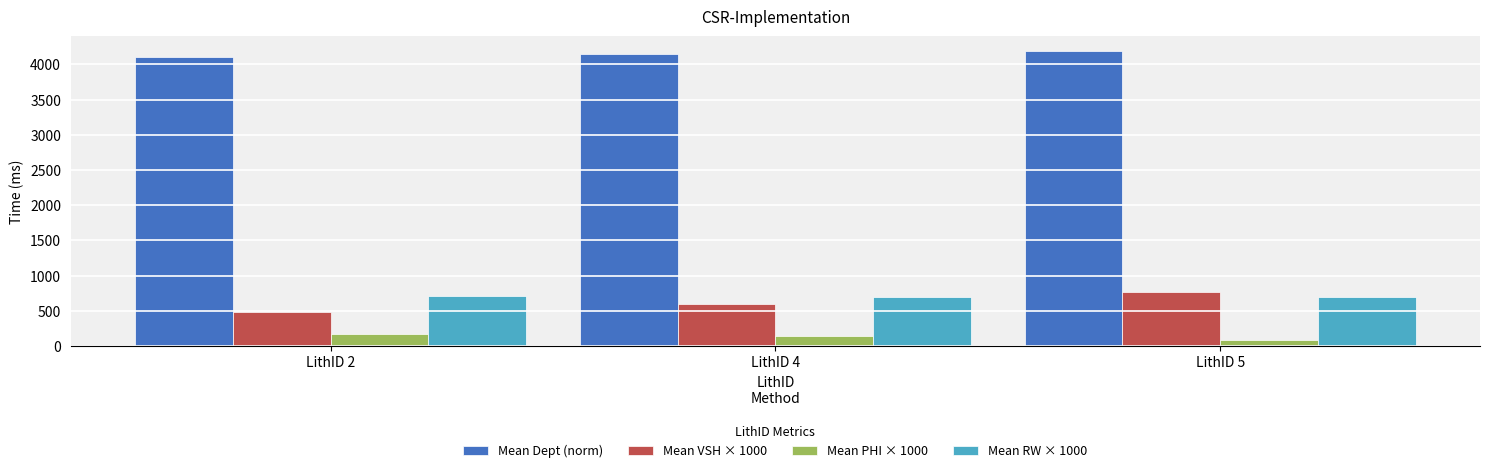

Which series has the widest spread of values?

Mean VSH × 1000